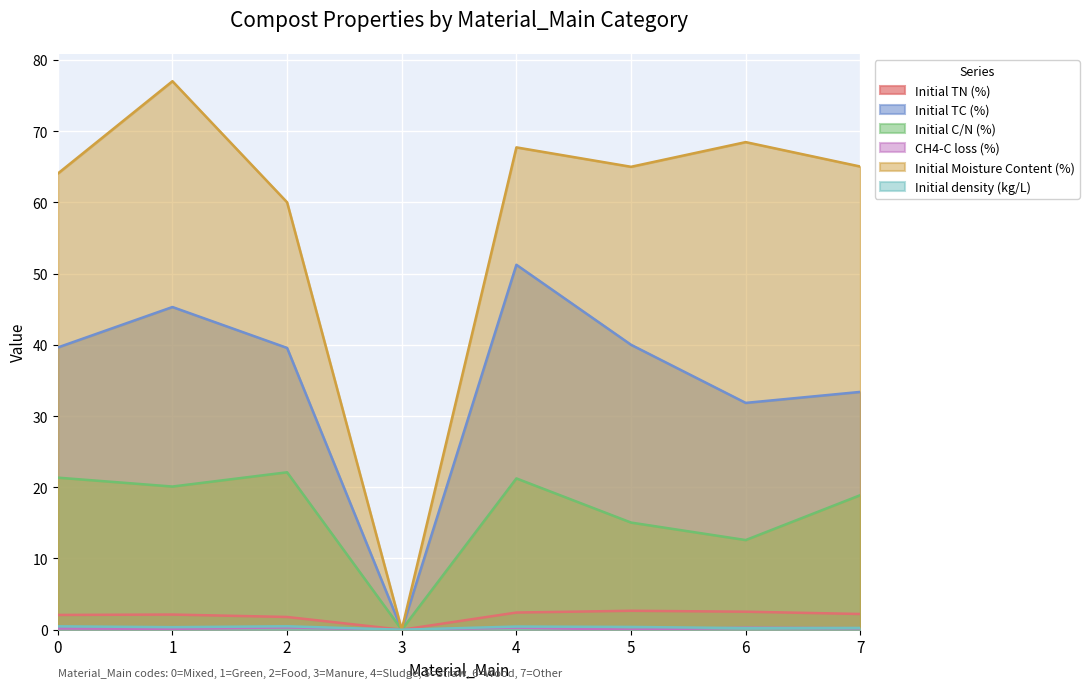

At how many categories does at least one series exceed 12?

7